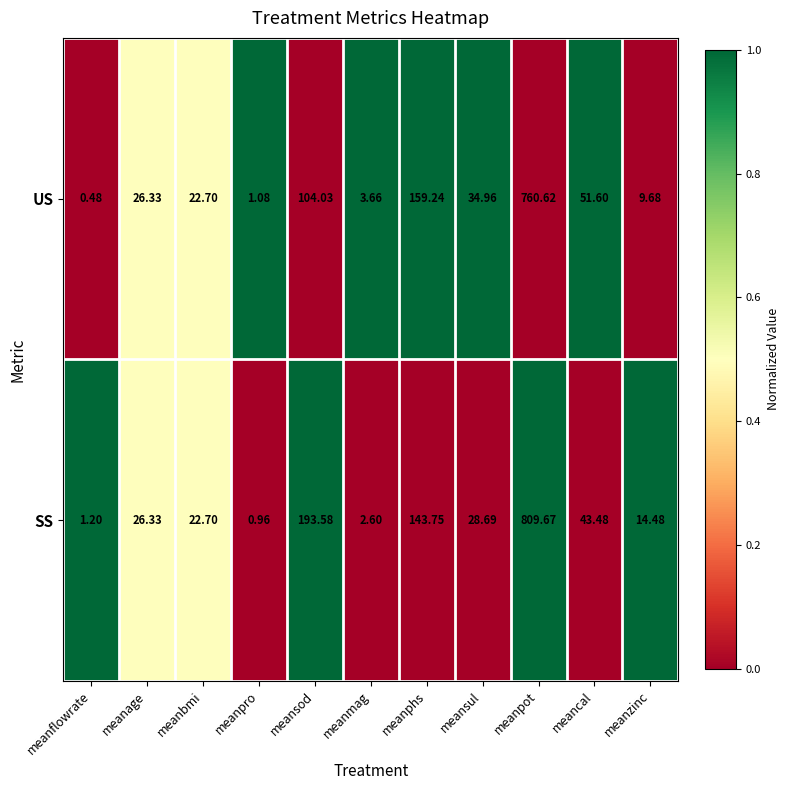

What is the total value across all series at meansod?

297.6